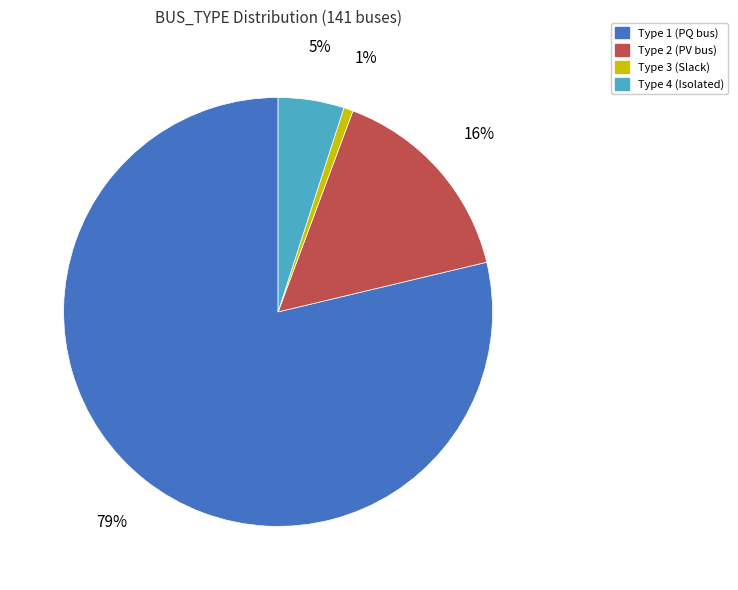

To the nearest percent, what is the average slice percentage?

25%